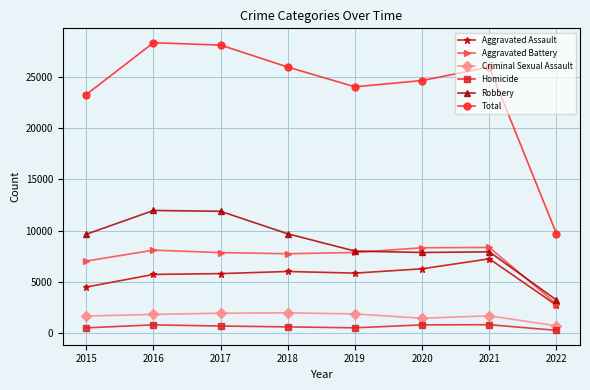

True or false: Total has more than 2 points higher than both neighbors.

False